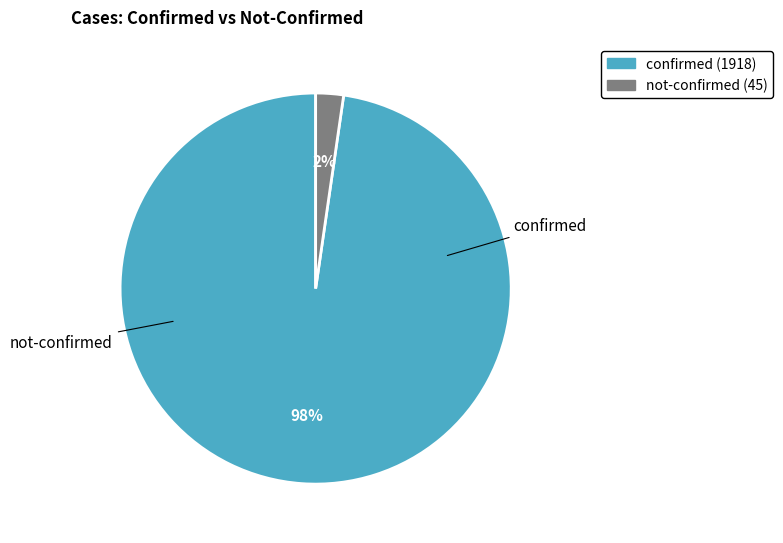

Which category has the biggest portion of the pie?

confirmed